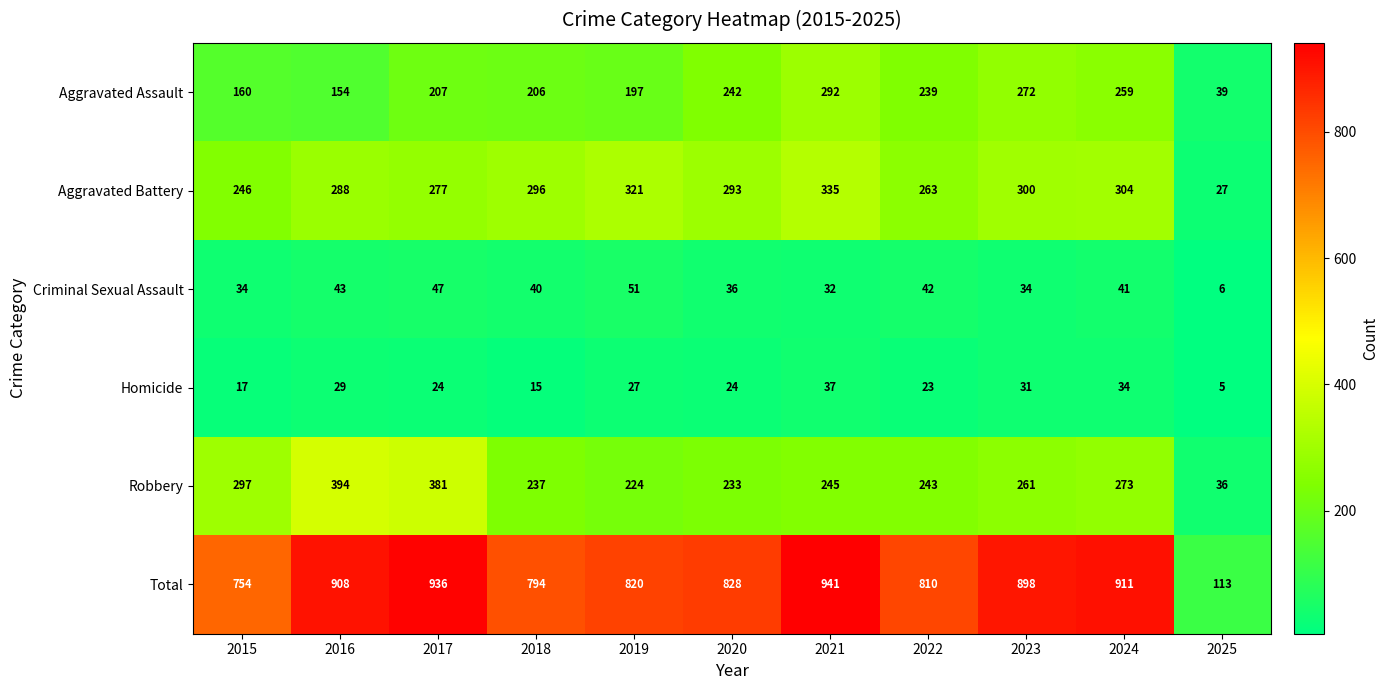

At how many categories does at least one series exceed 818?

7